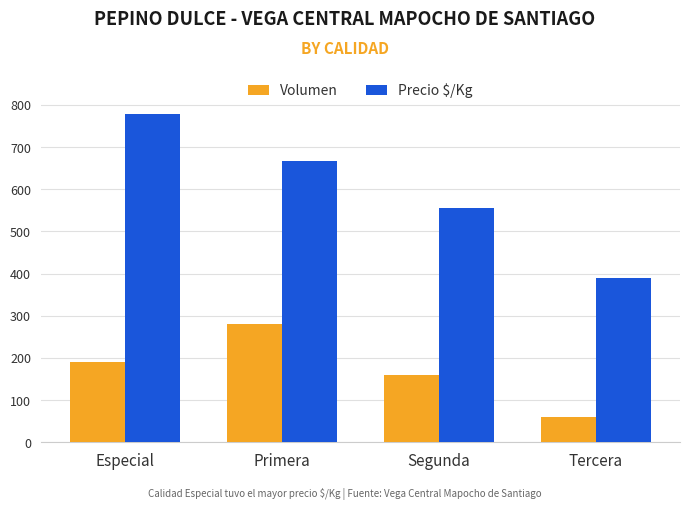

How many categories are shown in the chart?

4